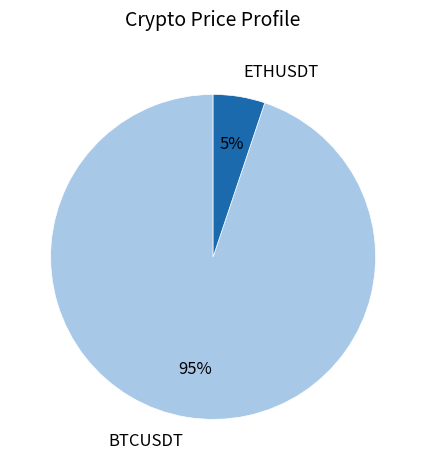

Which category has the biggest portion of the pie?

BTCUSDT